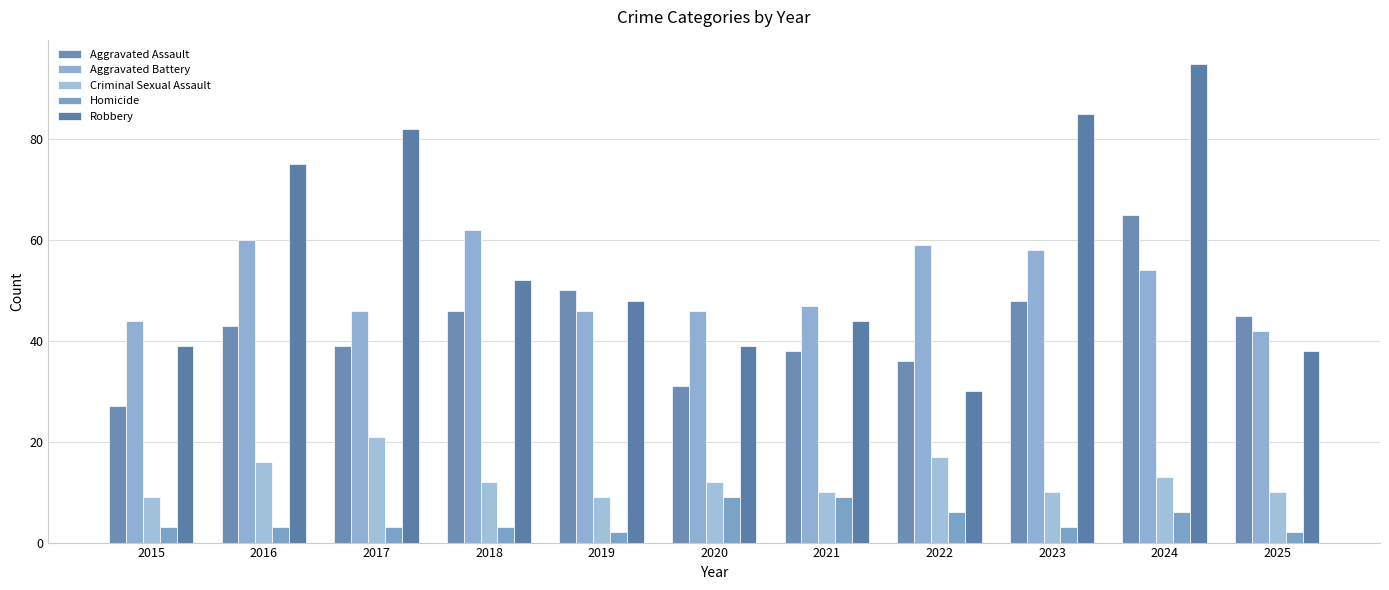

What is the difference between the maximum and minimum values in the Aggravated Assault series?

38